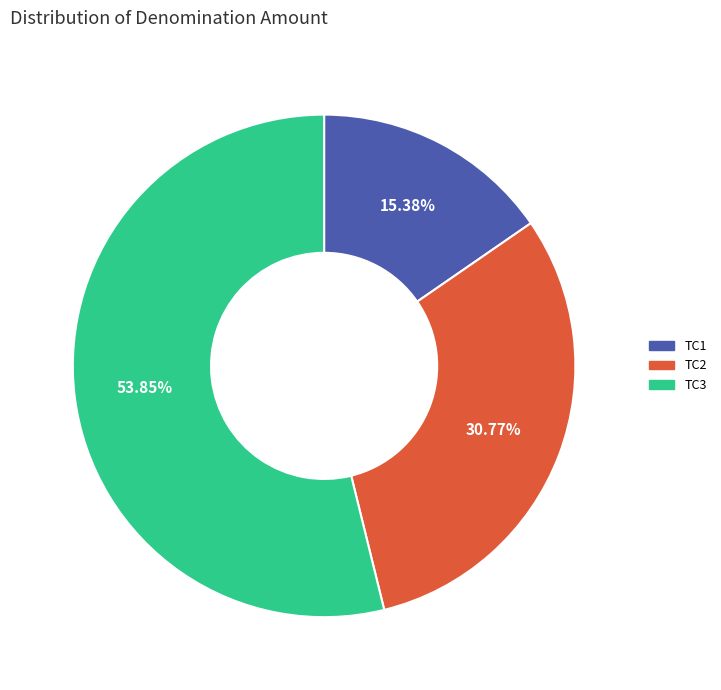

Which has a higher value, TC3 or TC2?

TC3